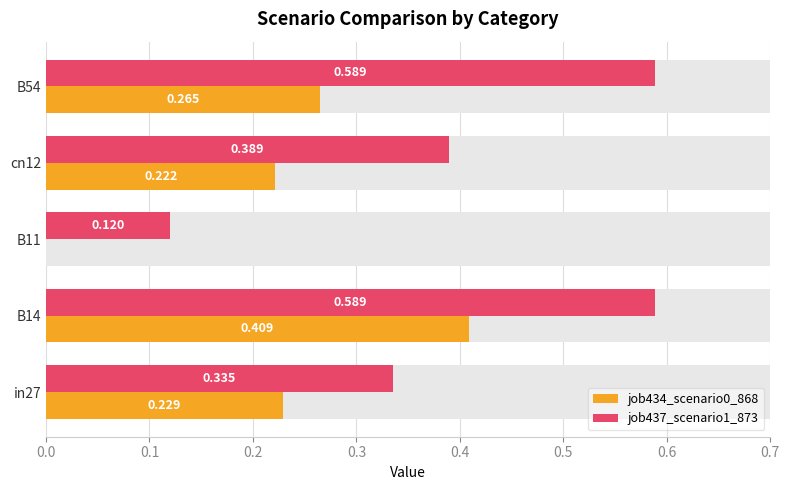

Does the chart contain stacked bars?

No